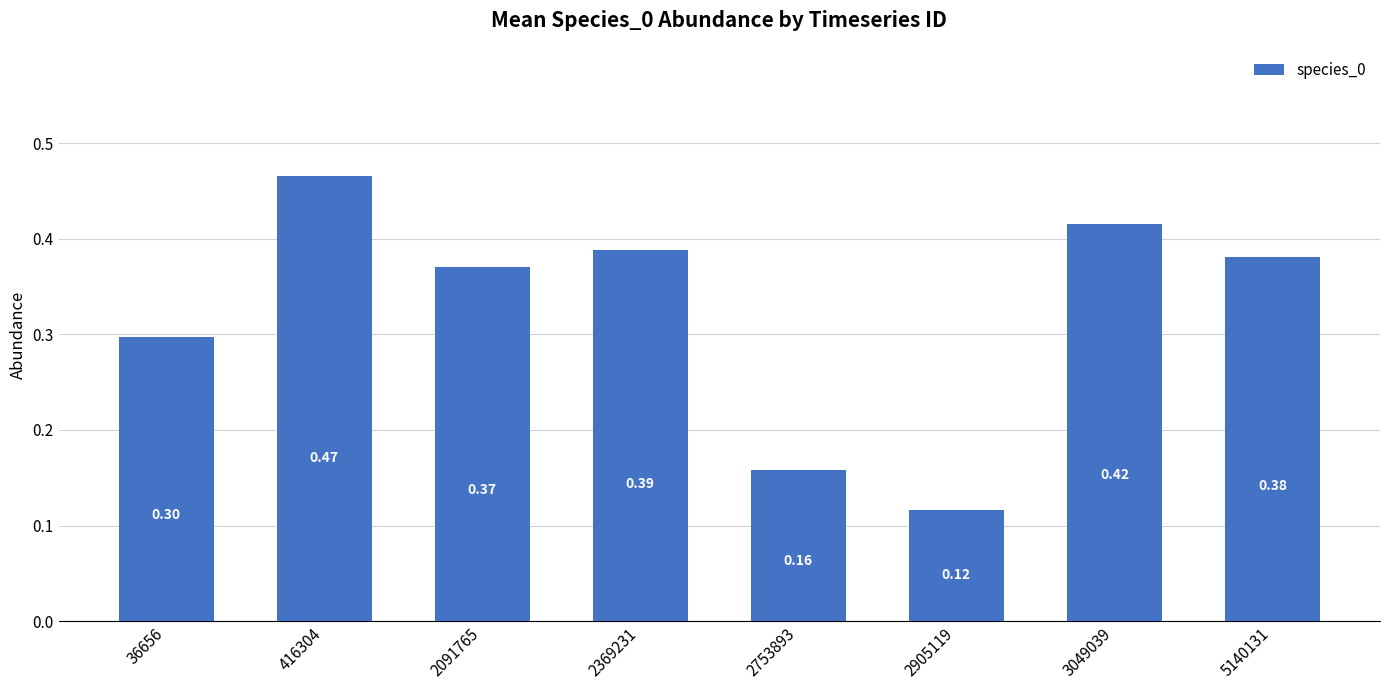

Between 5140131 and 2753893, which is larger?

5140131